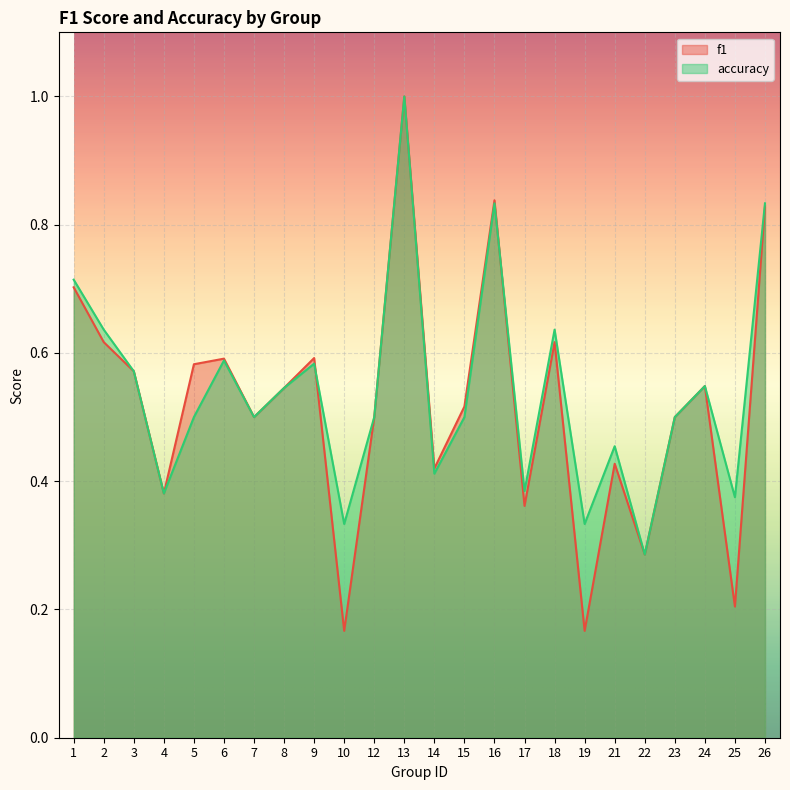

How many series are shown in this chart?

2